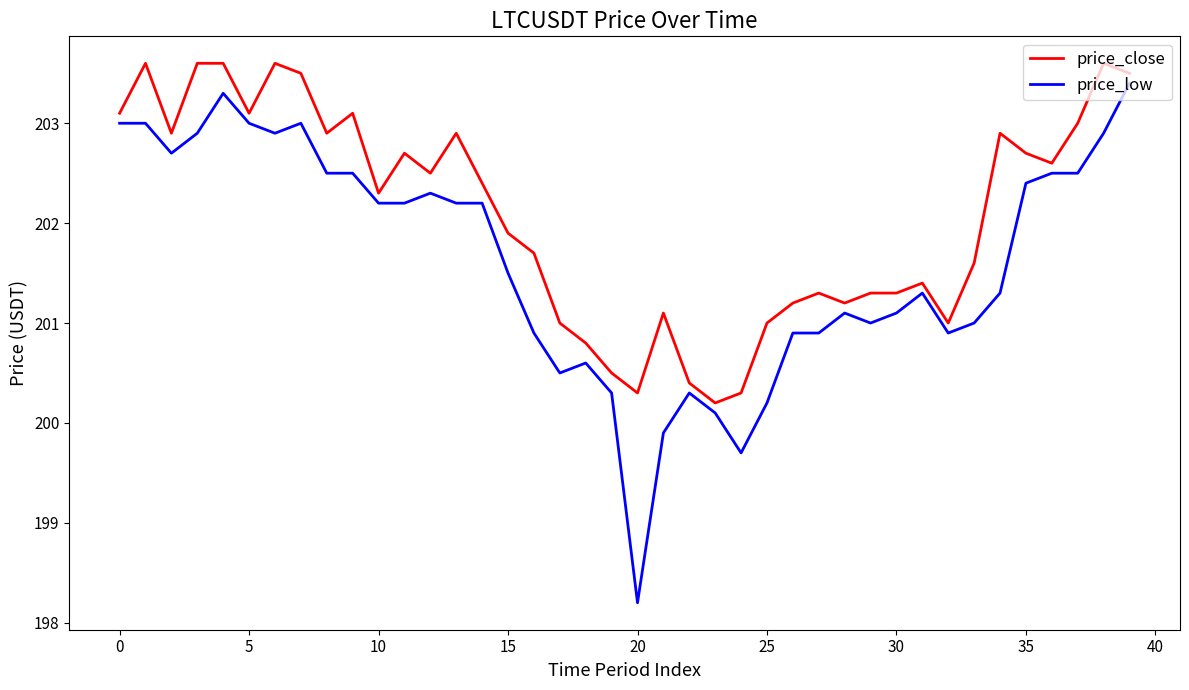

Rank the series by their average value, from highest to lowest.

price_close, price_low